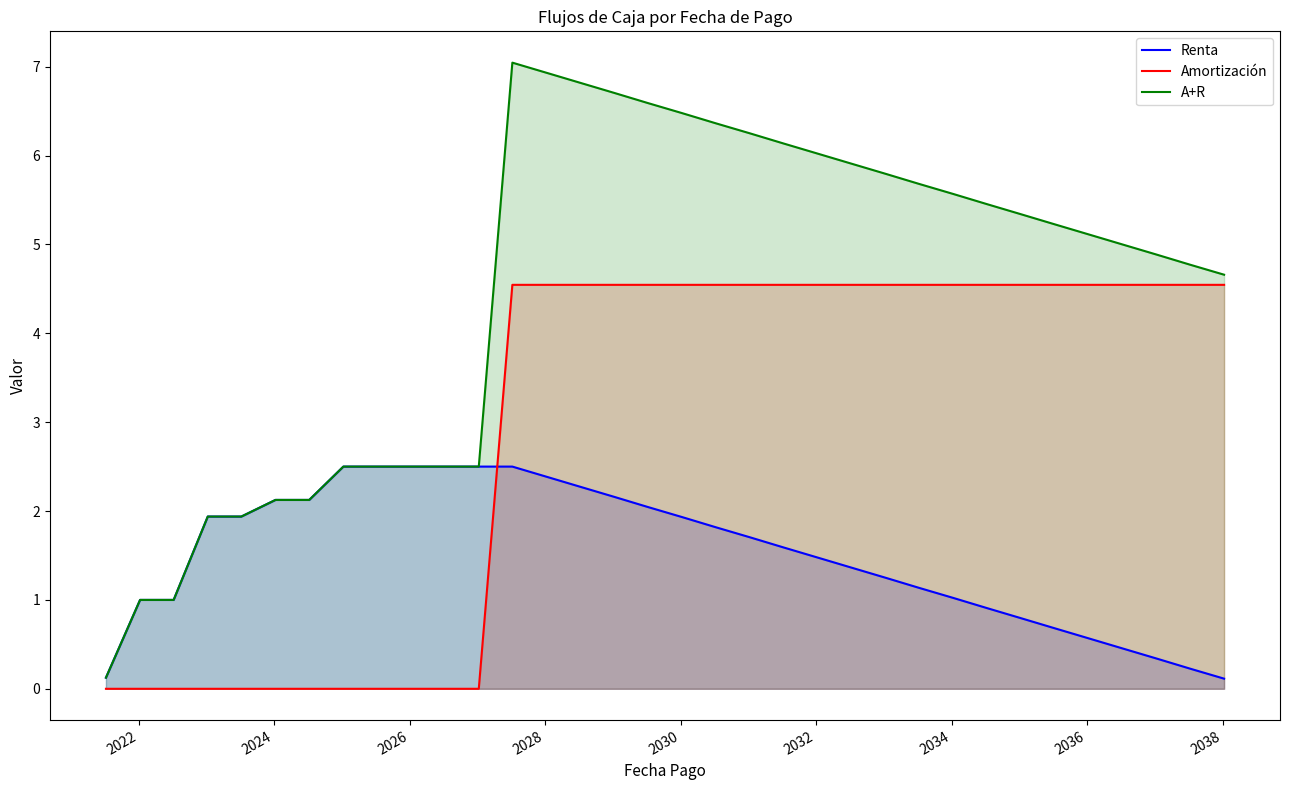

True or false: A+R and Amortización intersect in this chart.

False